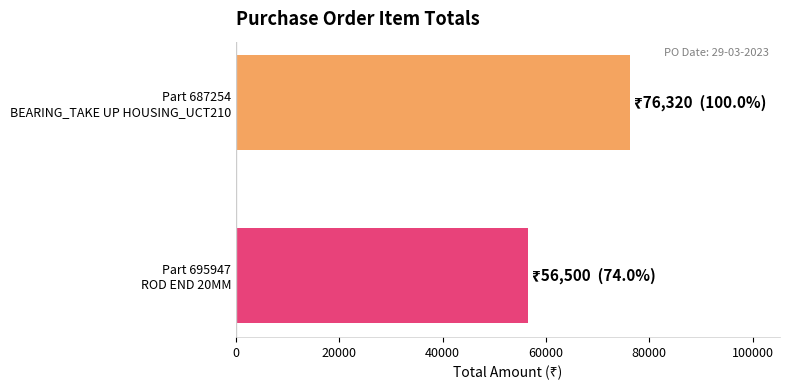

What is the greatest value displayed?

76320